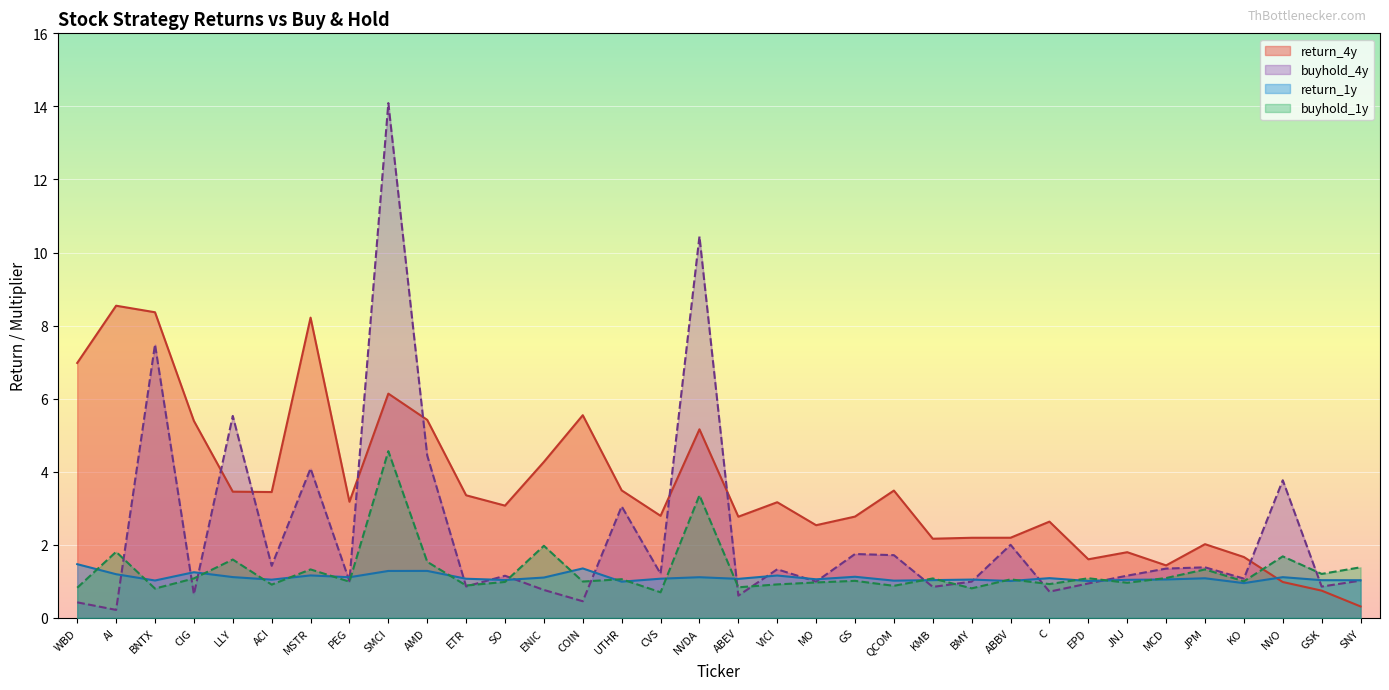

Reading right to left, what are all the values shown in this chart?

return_4y: 0.3	0.7	1.0	1.7	2.0	1.4	1.8	1.6	2.6	2.2	2.2	2.2	3.5	2.8	2.5	3.2	2.8	5.2	2.8	3.5	5.5	4.3	3.1	3.4	5.4	6.1	3.2	8.2	3.4	3.5	5.4	8.4	8.5	7.0
buyhold_4y: 1.0	0.9	3.8	1.1	1.4	1.3	1.2	0.9	0.7	2.0	1.0	0.8	1.7	1.7	1.0	1.3	0.6	10.4	1.2	3.1	0.5	0.8	1.2	0.9	4.4	14.1	1.0	4.1	1.4	5.5	0.6	7.5	0.2	0.4
return_1y: 1.0	1.0	1.1	1.0	1.1	1.1	1.0	1.0	1.1	1.0	1.0	1.0	1.0	1.1	1.1	1.2	1.1	1.1	1.1	1.0	1.4	1.1	1.0	1.1	1.3	1.3	1.1	1.2	1.0	1.1	1.2	1.0	1.2	1.5
buyhold_1y: 1.4	1.2	1.7	1.0	1.3	1.1	1.0	1.1	0.9	1.1	0.8	1.1	0.9	1.0	1.0	0.9	0.8	3.4	0.7	1.1	1.0	2.0	1.0	0.9	1.5	4.6	1.0	1.3	0.9	1.6	1.1	0.8	1.8	0.8